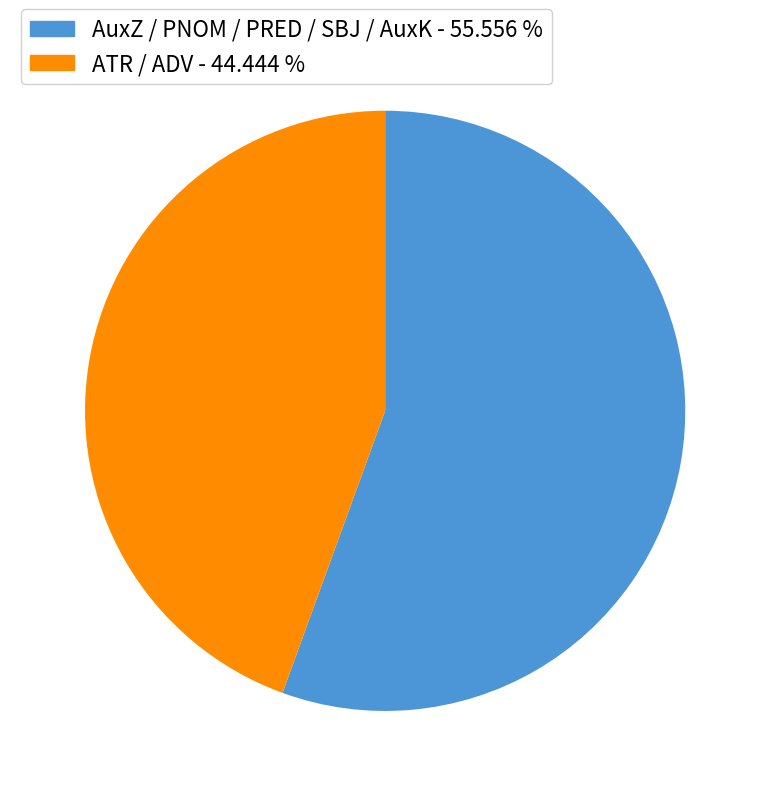

Does any single category account for the majority?

Yes